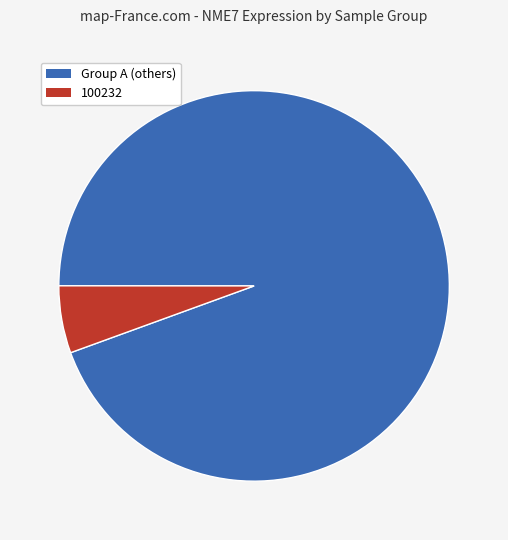

Is there a majority slice in this chart?

Yes